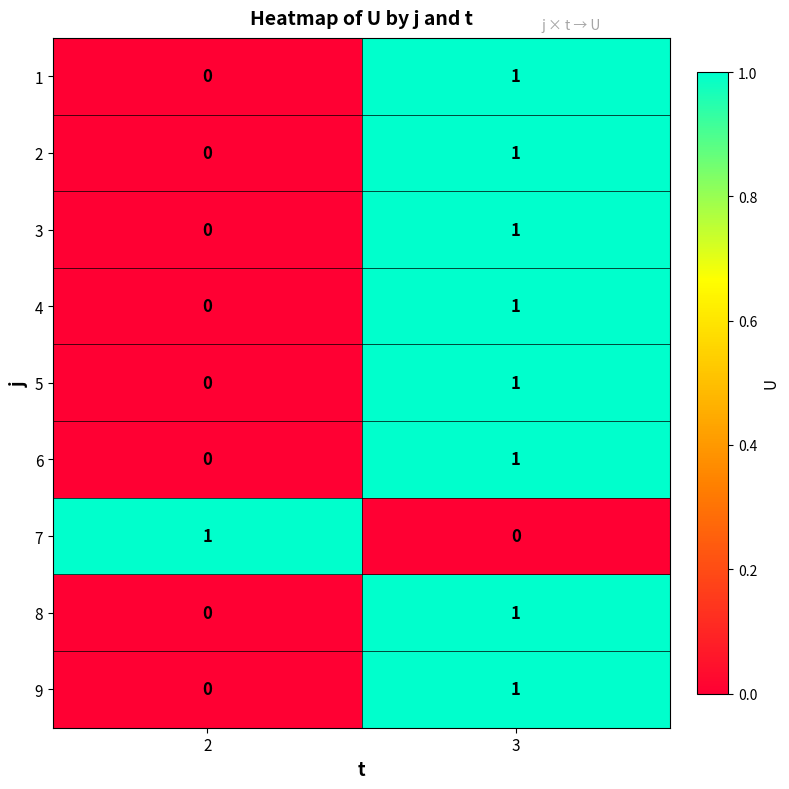

What is the maximum value shown in the chart?

1